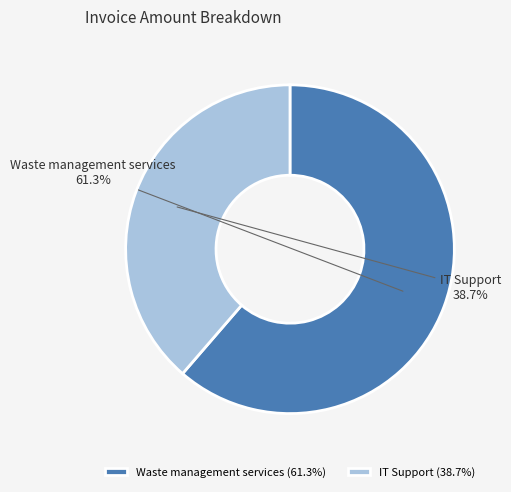

The IT Support slice represents 39% of the pie. True or false?

True